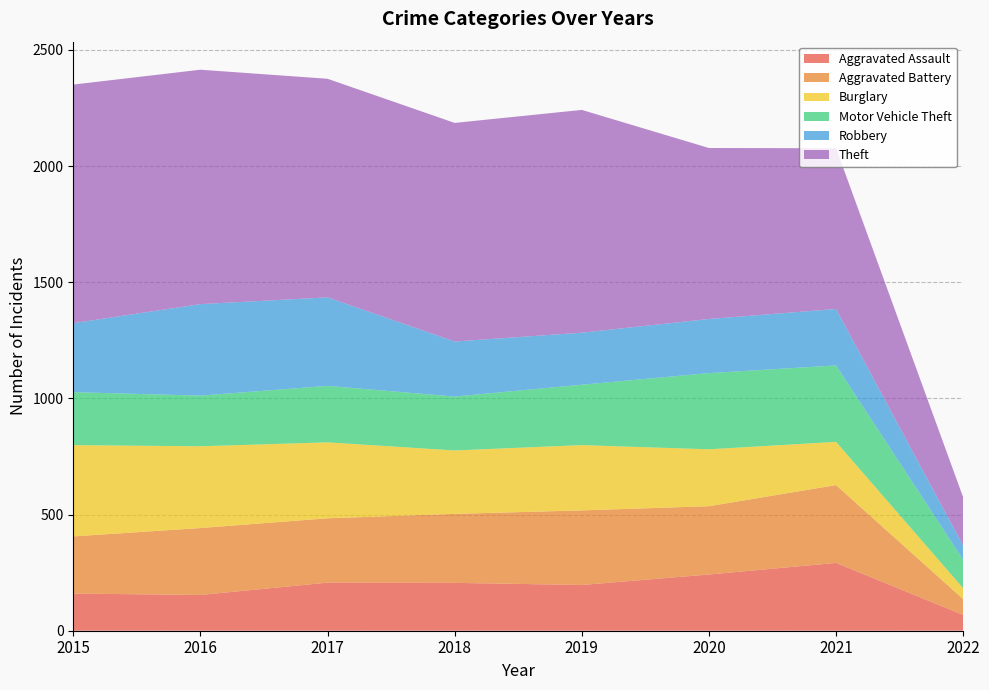

Reading left to right, transcribe all the data shown in this chart.

Aggravated Assault: 160	154	207	206	197	242	292	68
Aggravated Battery: 246	288	277	297	321	294	335	68
Burglary: 393	352	327	273	281	245	186	47
Motor Vehicle Theft: 228	218	243	232	260	328	329	122
Robbery: 297	394	381	237	224	233	243	61
Theft: 1027	1009	941	941	959	736	692	208